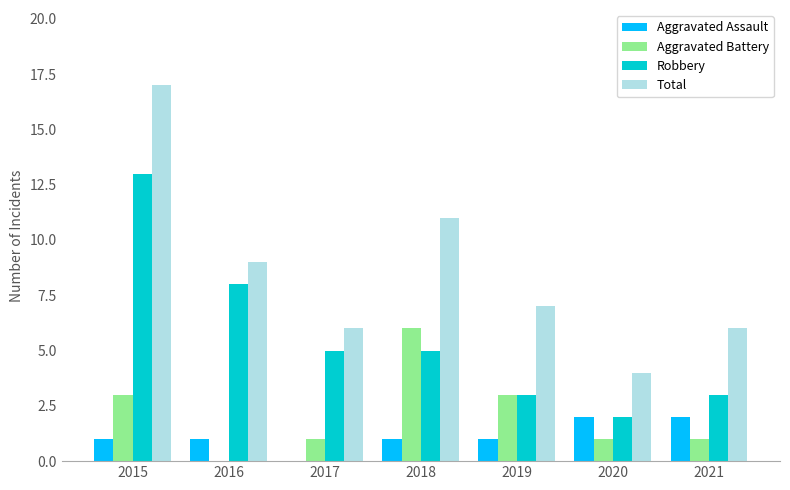

Is it true that Total equals 4 at 2016?

False